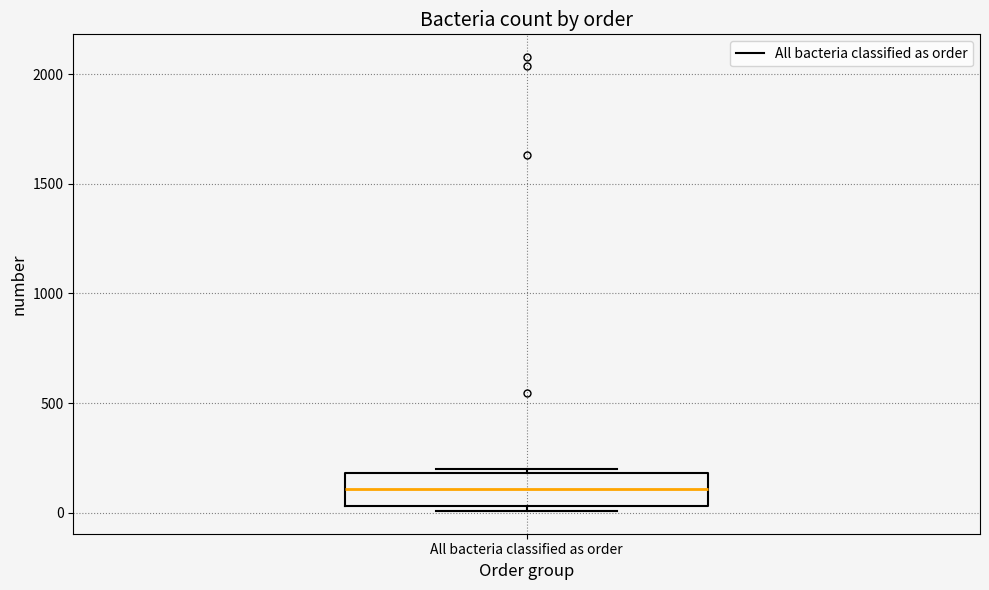

Where does the median line of the box for All bacteria classified as order sit on the y-axis? The values are not printed on the chart, so give them approximately, as read against the axis.

100